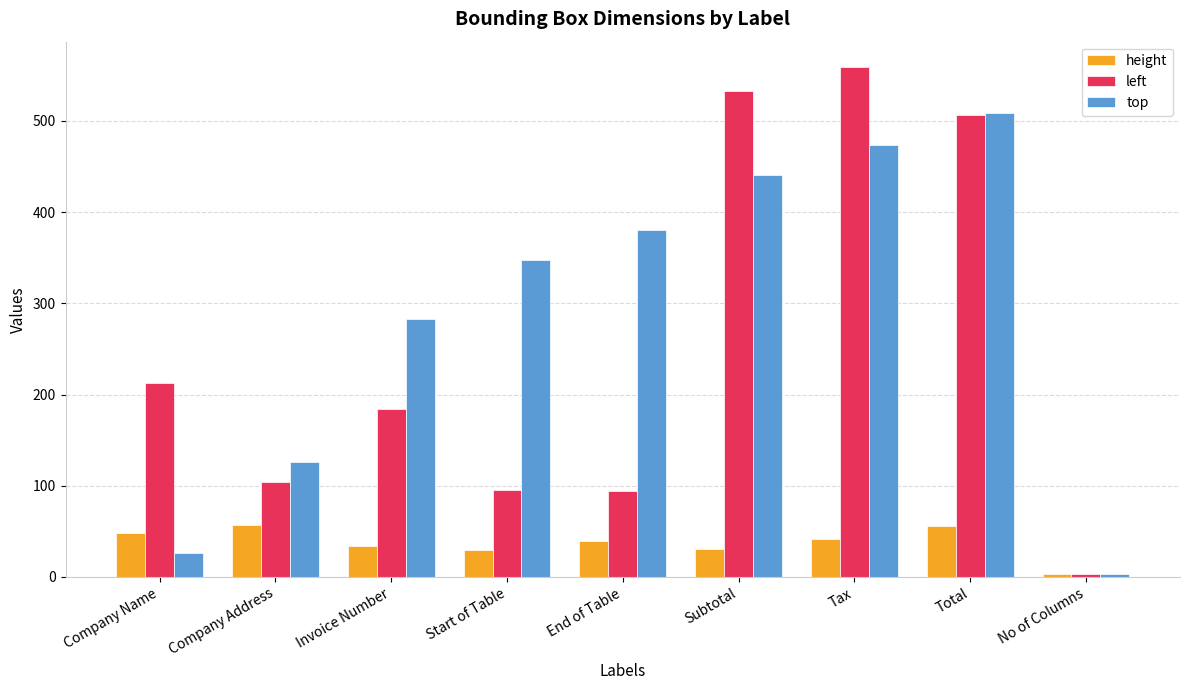

The value of top at Subtotal is 441. True or false?

True